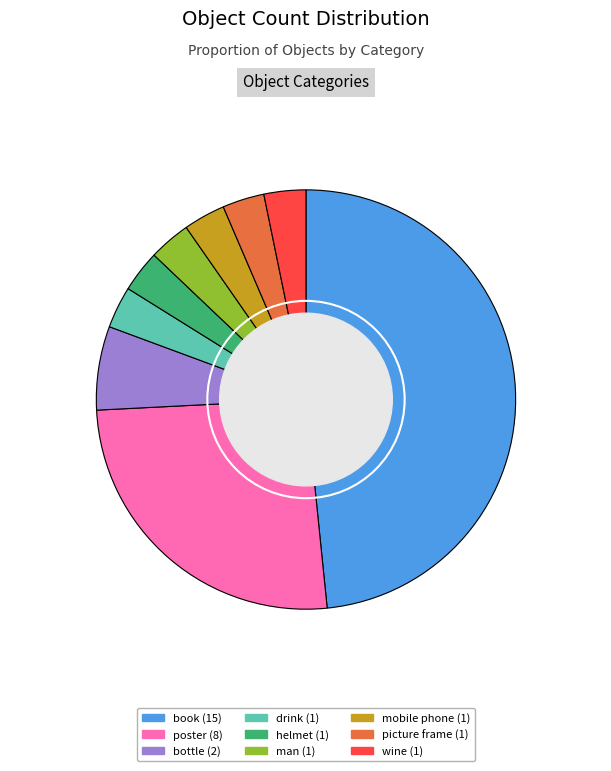

To the nearest percent, what is the difference between the wine and poster slice percentages?

23%